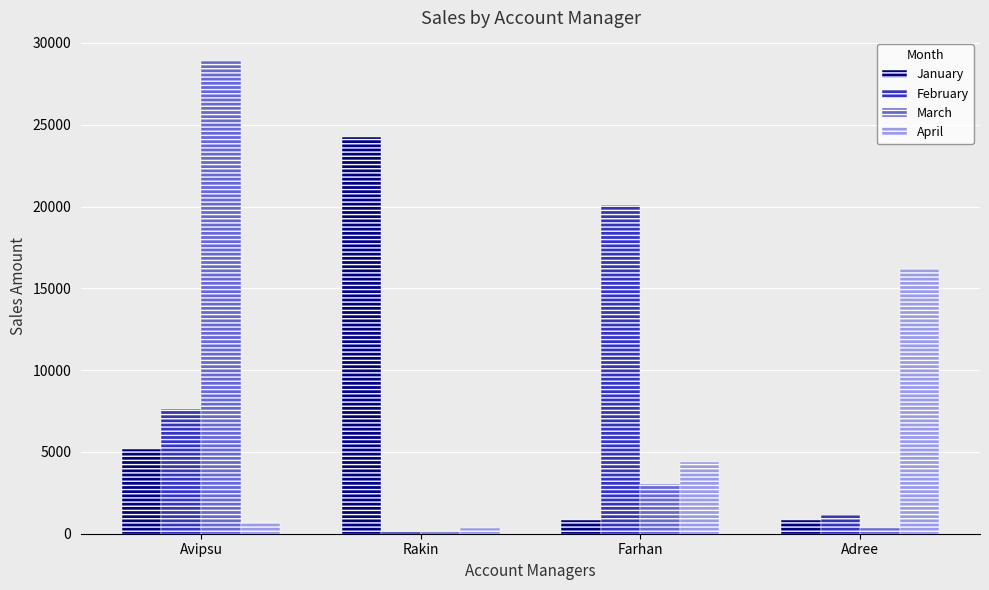

True or false: January has a value of 40373.3 at Rakin.

False